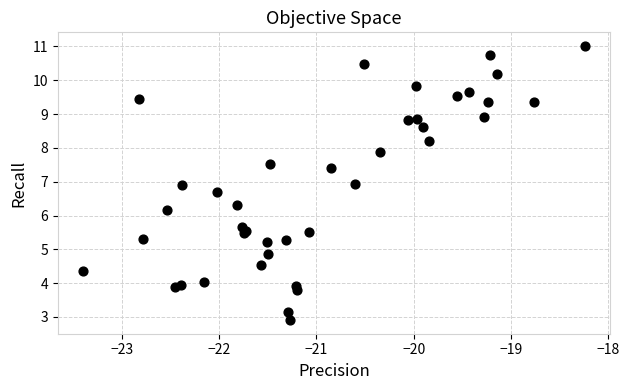

What Y value in the scatter plot is closest to 6?

6.2